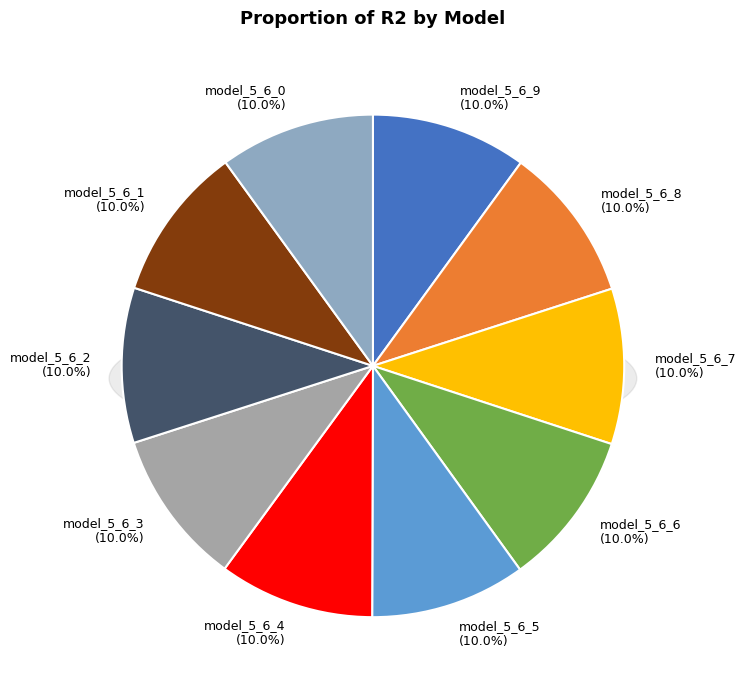

Is the sum of model_5_6_8 and model_5_6_7 greater than half?

No